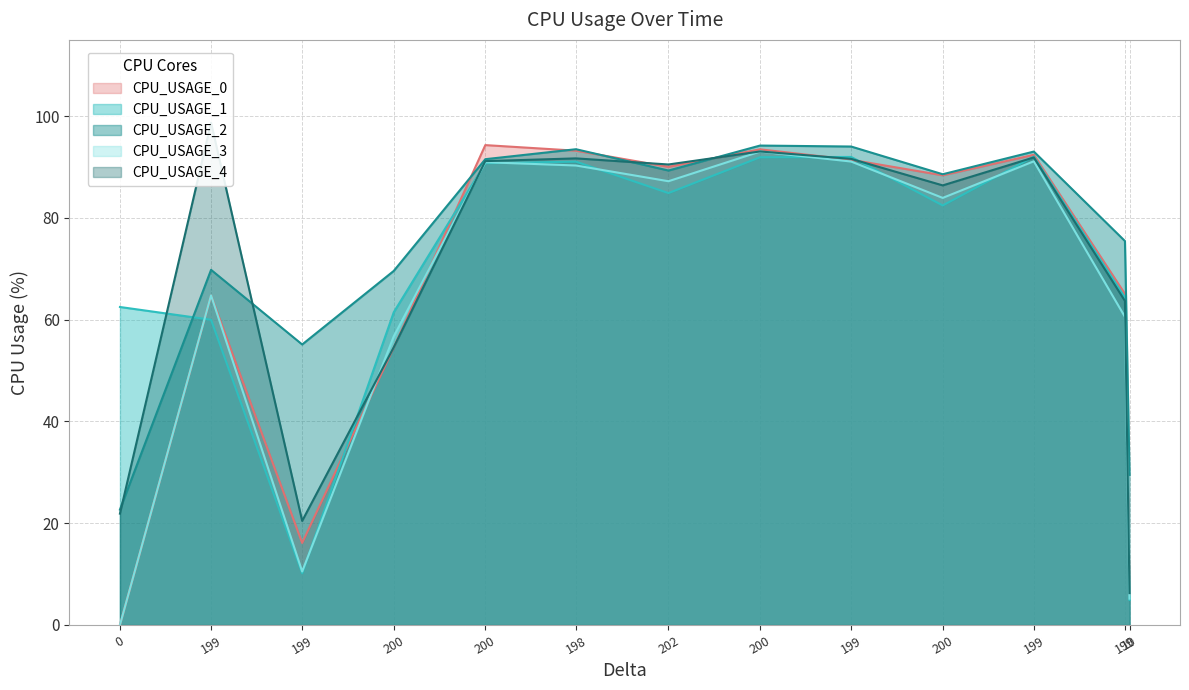

How many data points in CPU_USAGE_3 are above 83?

7